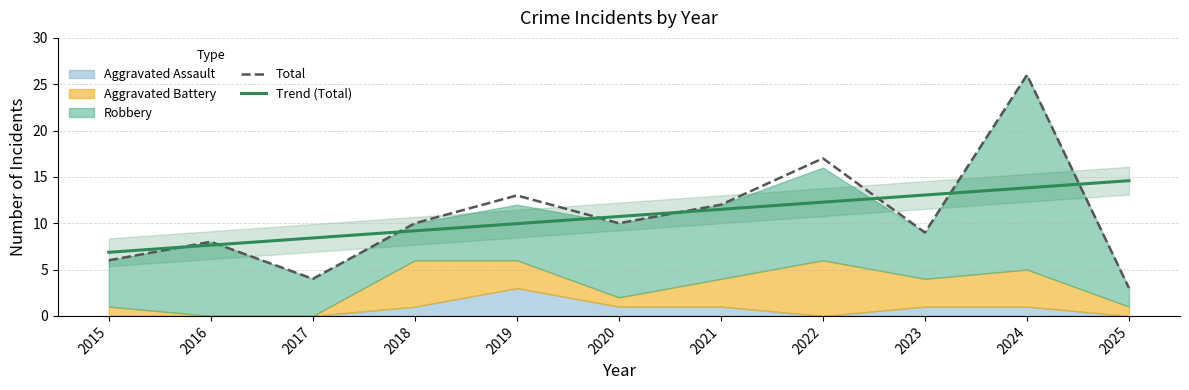

True or false: Total has more than 1 points higher than both neighbors.

True